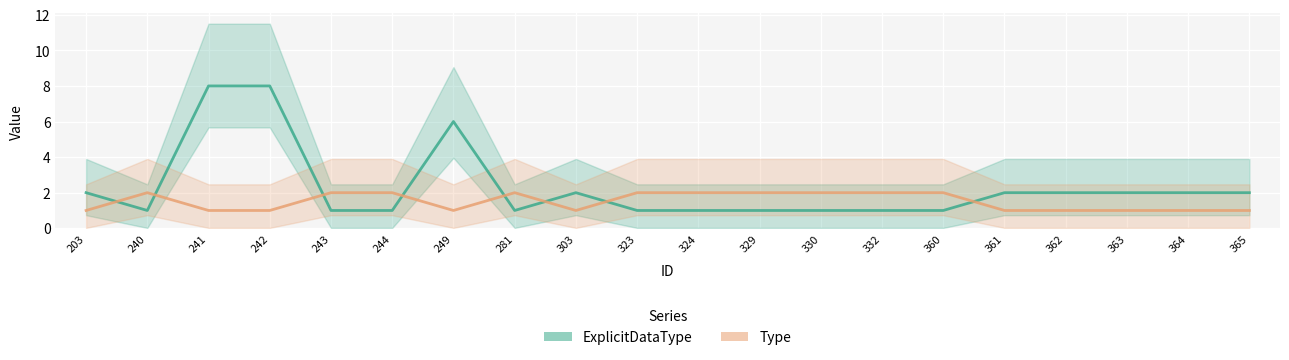

The value of Type at 330 is 2. True or false?

True